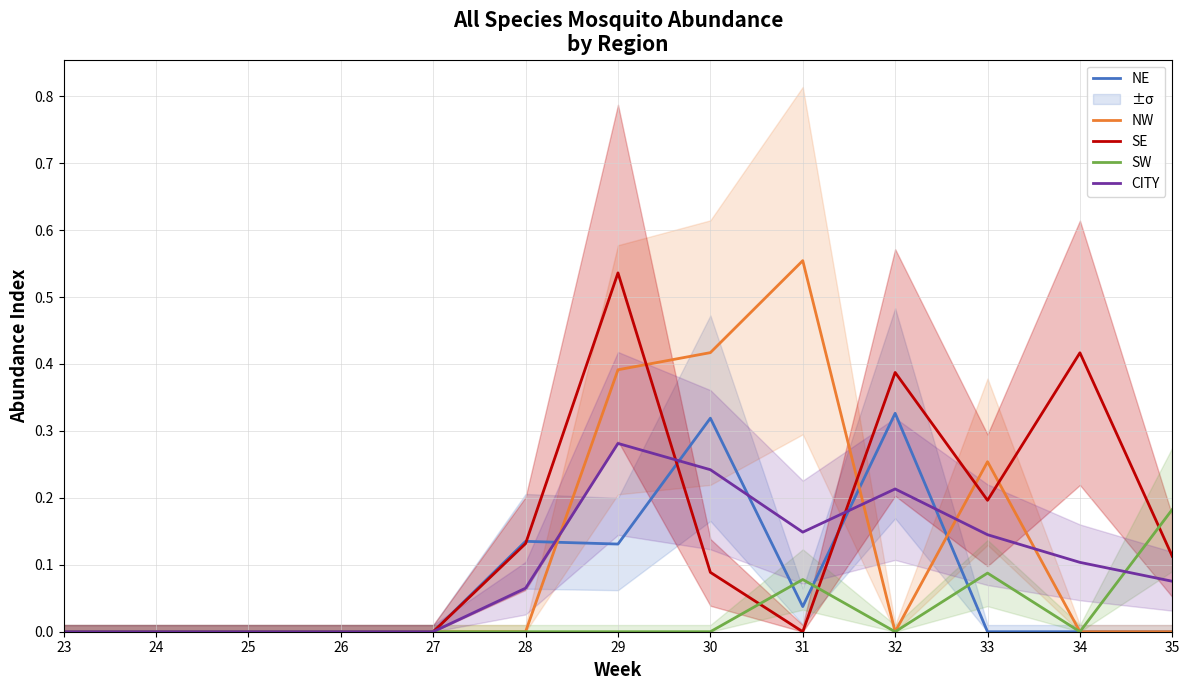

True or false: NW has more than 2 interior local peaks.

False